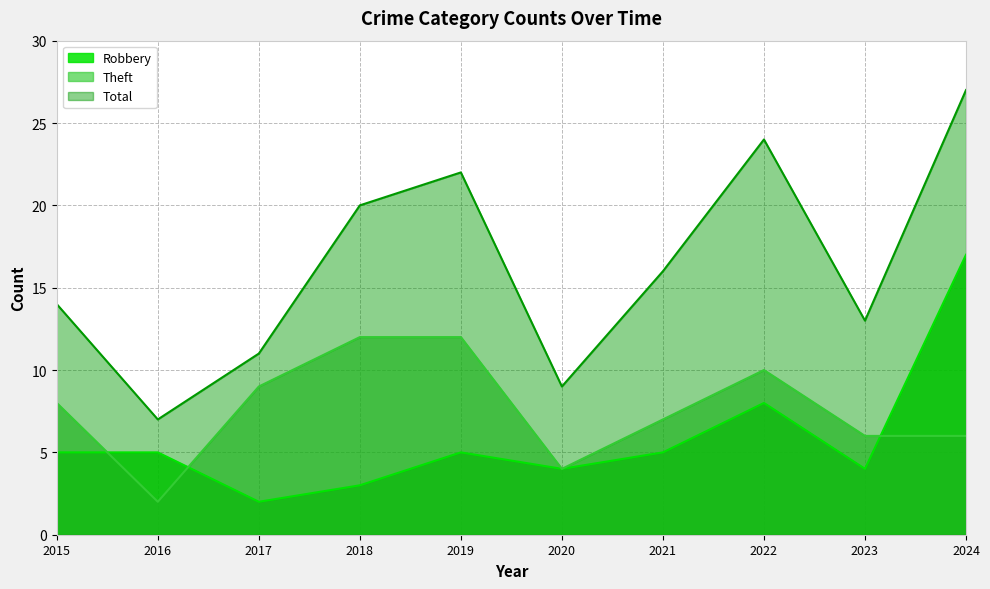

At which label does Theft first exceed 8?

2017